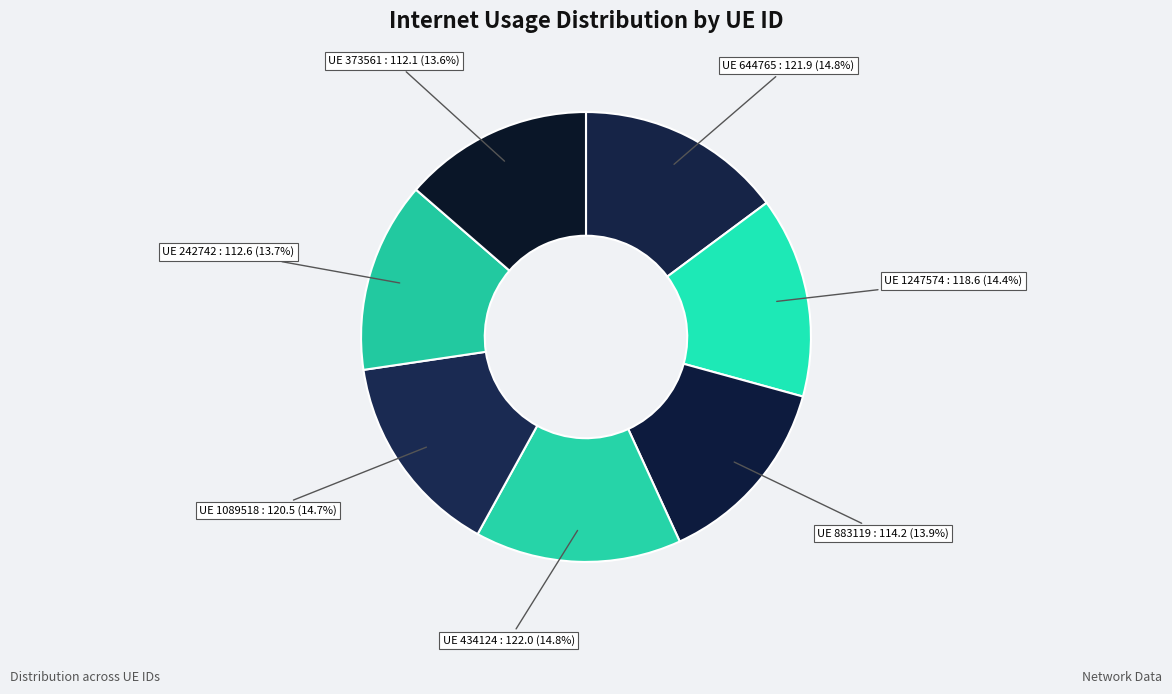

How many segments does this pie chart have?

7